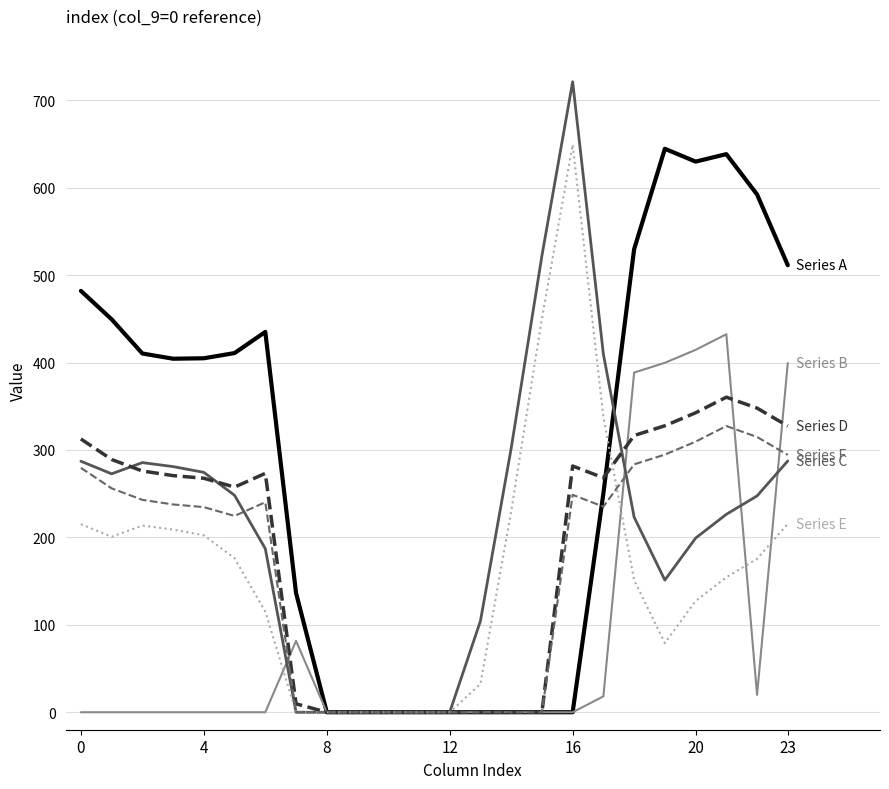

How many lines are shown in the chart?

6